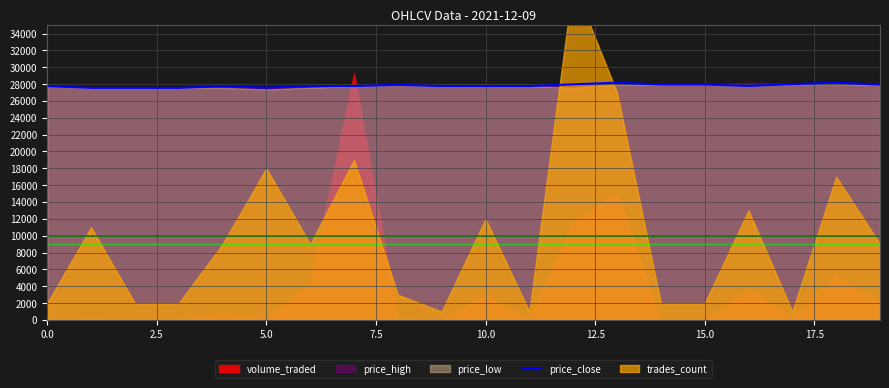

What is the minimum value for price_close?

27553.2